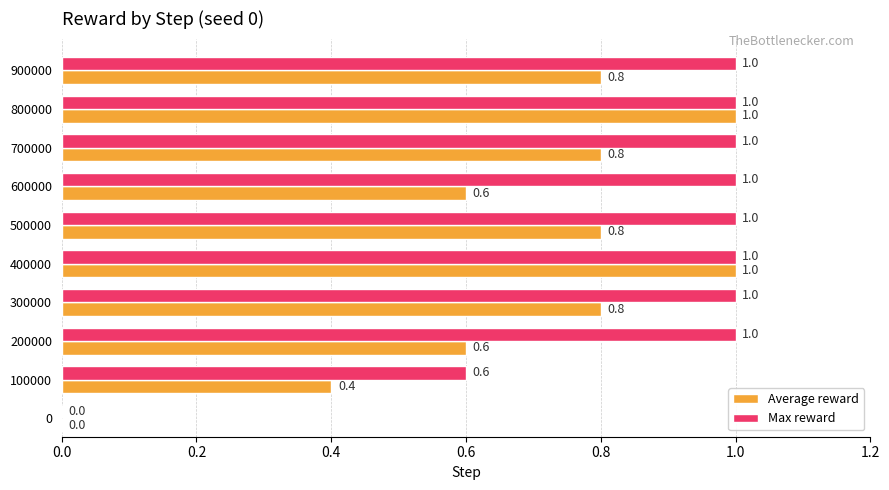

What is the sum of the Max reward values at 400000 and 900000?

2.0